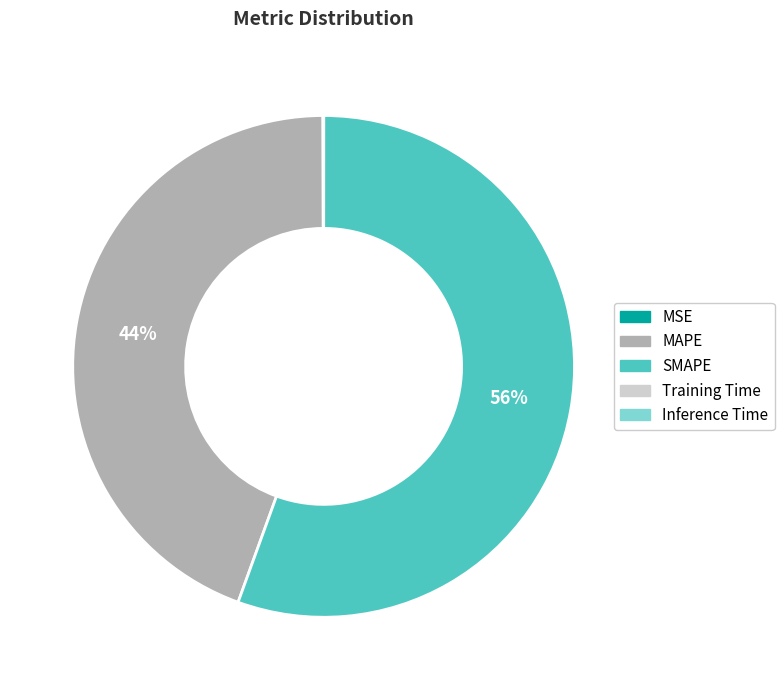

Which has a higher value, MAPE or SMAPE?

SMAPE